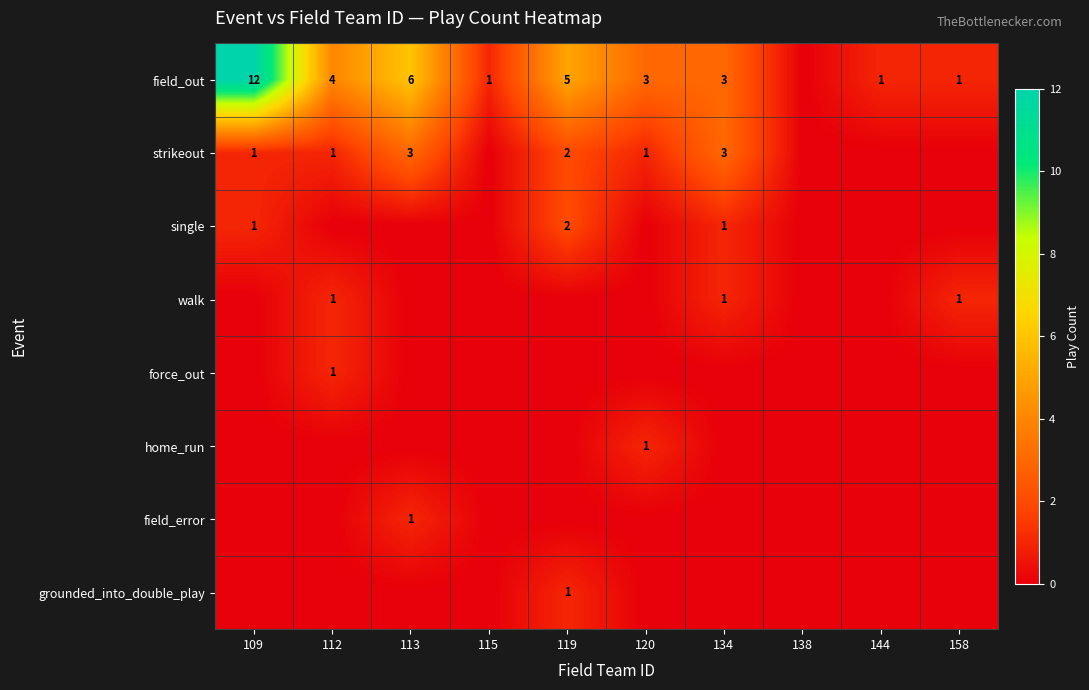

What is the sum of the field_out values at 112 and 144?

5